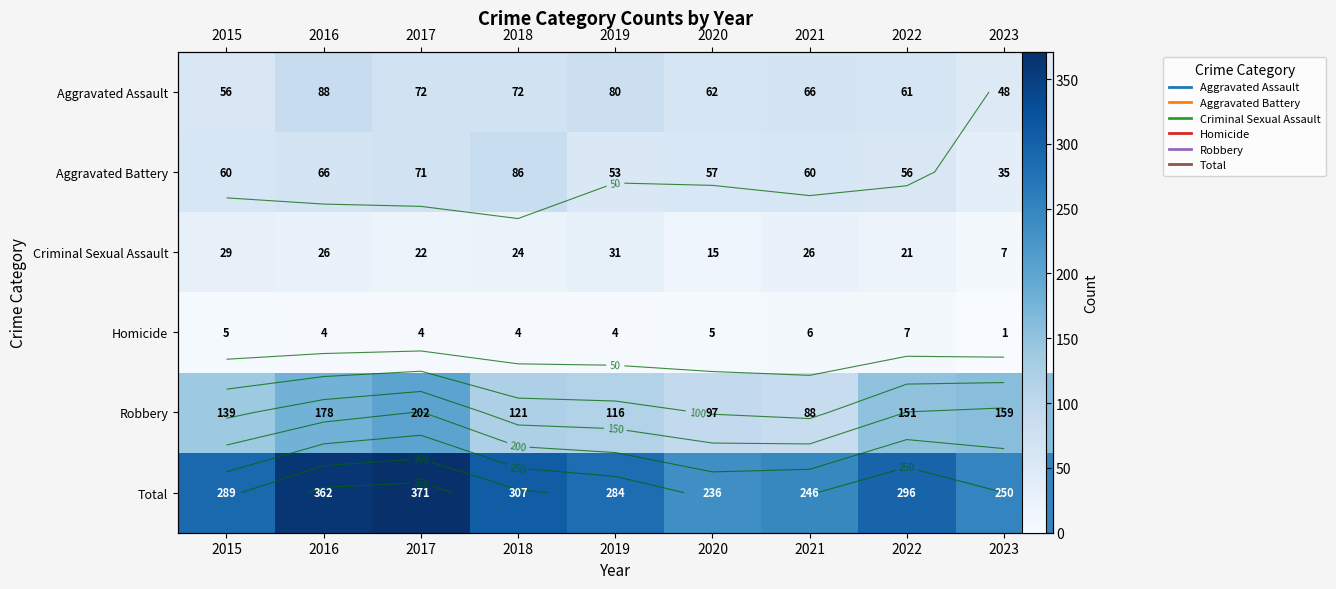

Rank the series at 2023 from lowest to highest value.

Homicide, Criminal Sexual Assault, Aggravated Battery, Aggravated Assault, Robbery, Total